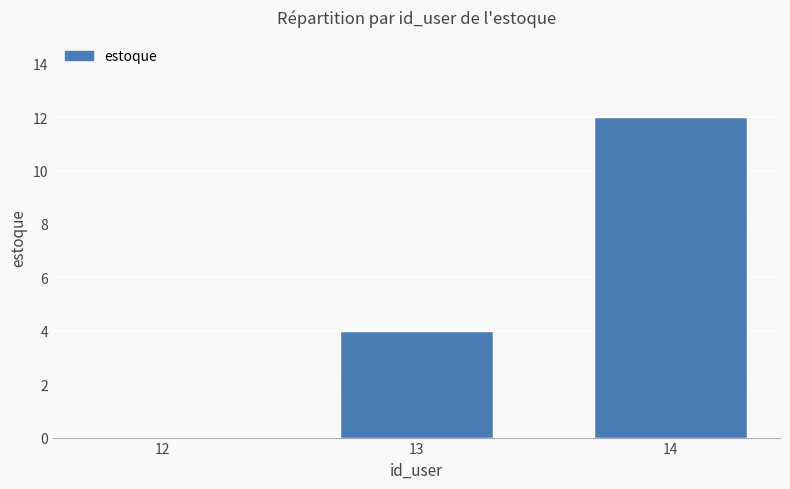

What is the change in value from 12 to 14?

+12